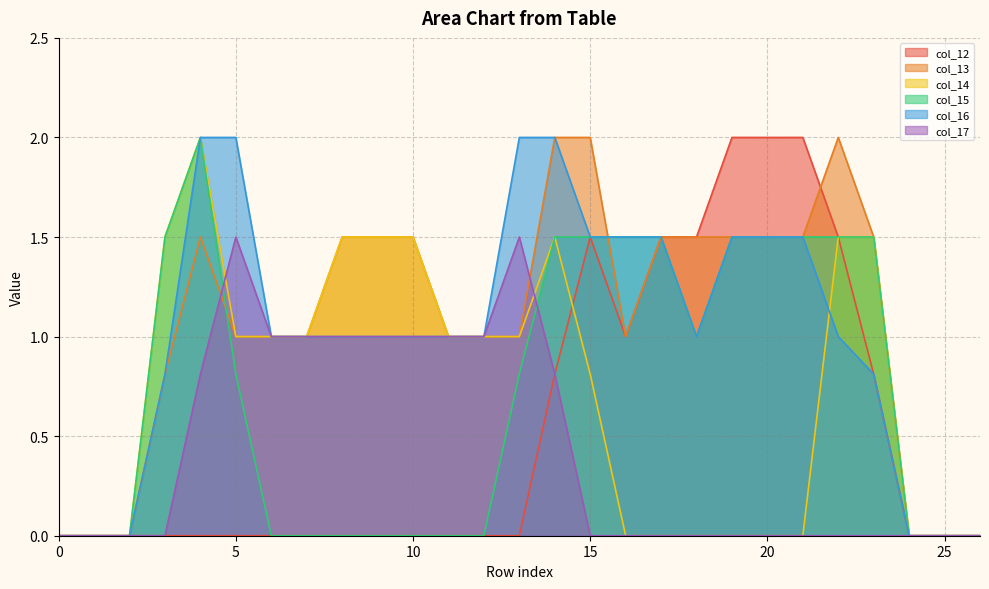

Rank the series at 6 from lowest to highest value.

col_12, col_15, col_13, col_14, col_16, col_17